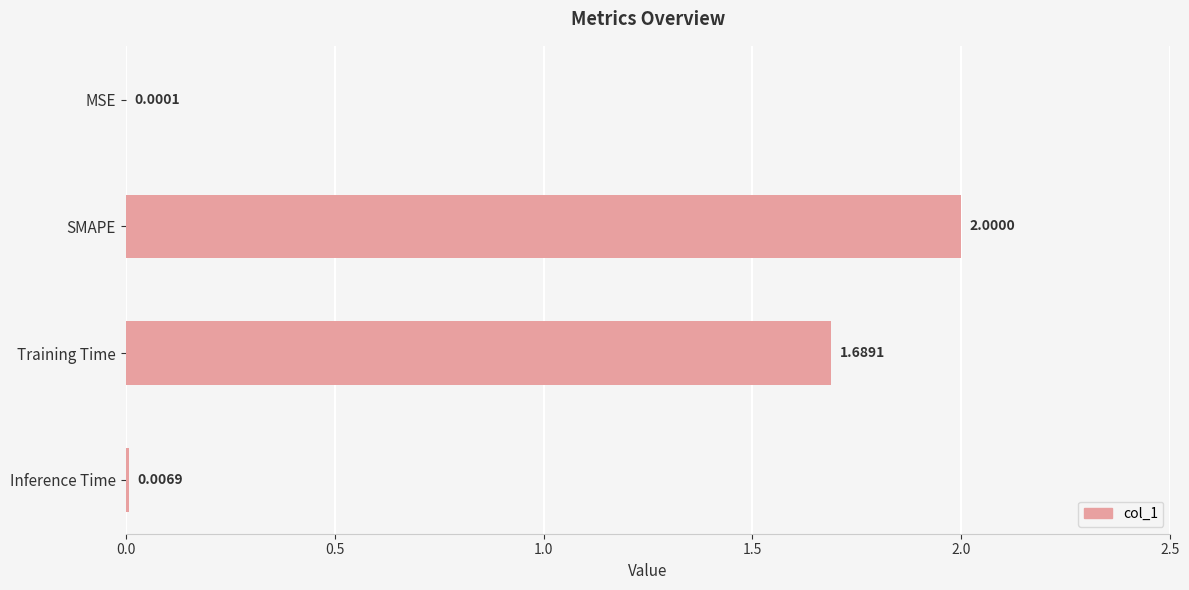

At which category does the chart reach its peak across all series?

SMAPE